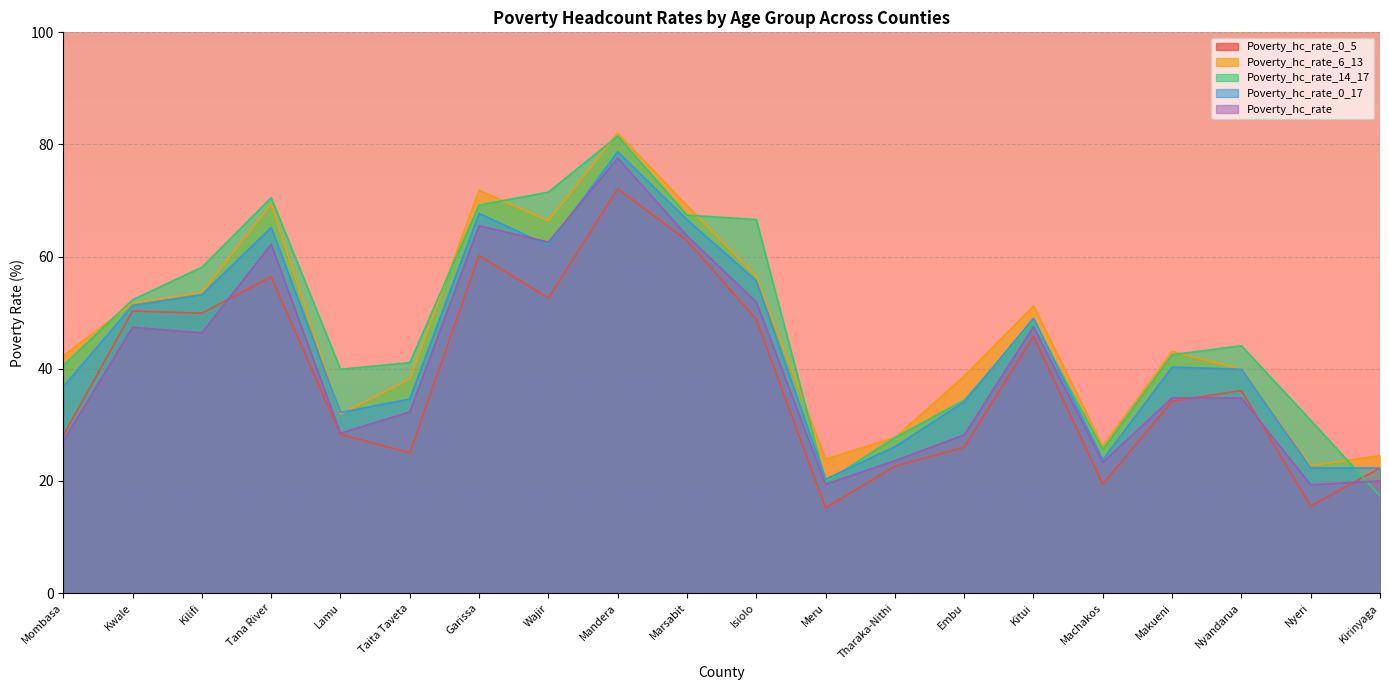

Count the number of categories in the chart.

20